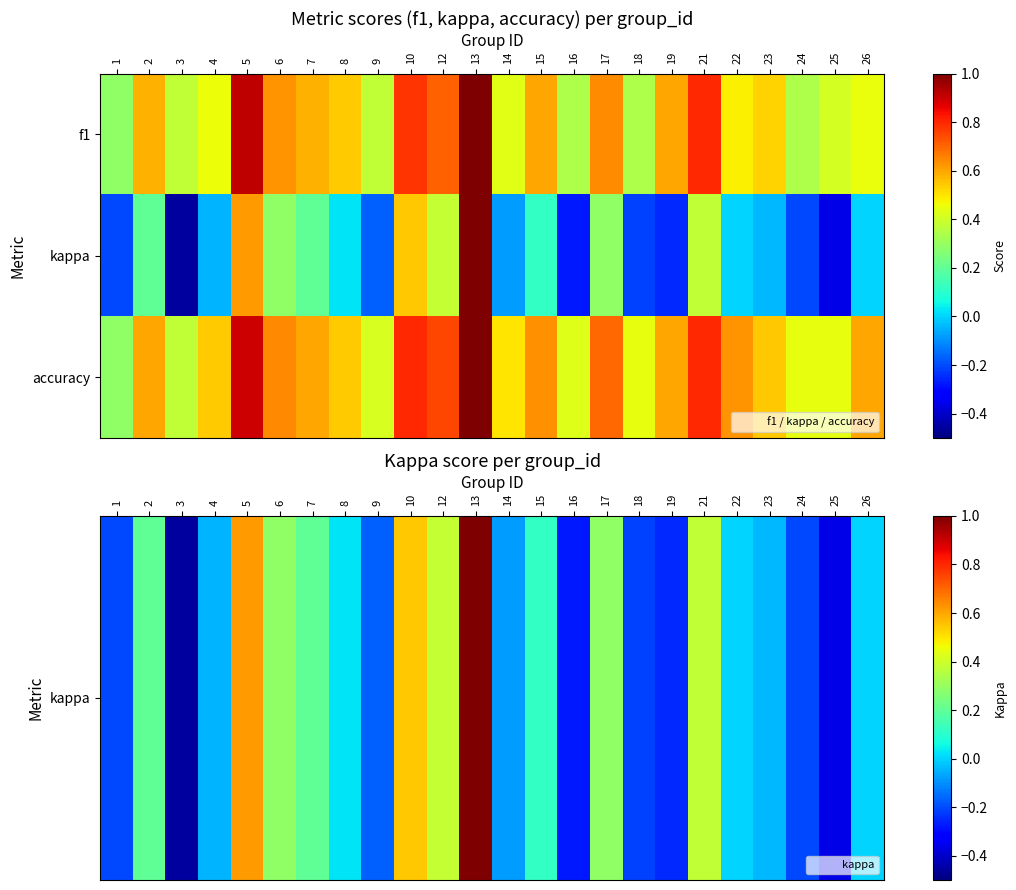

At which category is the sum across all series the highest?

13